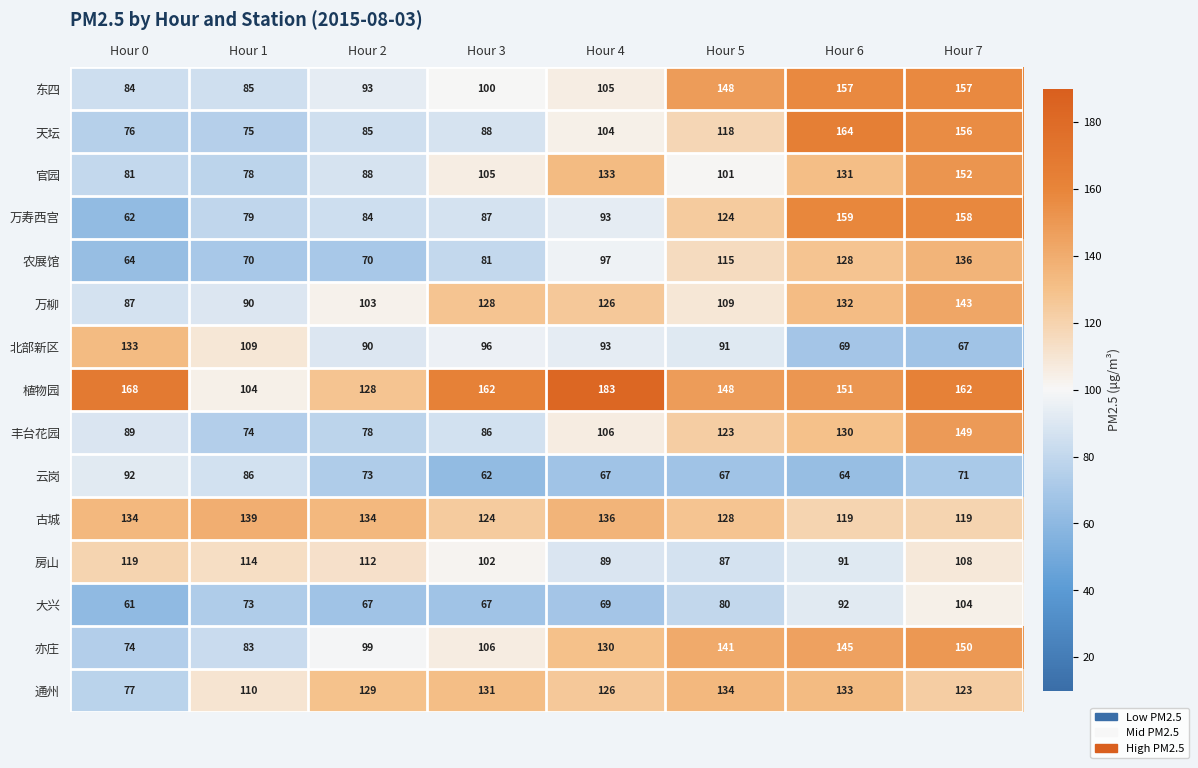

At Hour 2, list the series in order from smallest to largest.

大兴, 农展馆, 云岗, 丰台花园, 万寿西宫, 天坛, 官园, 北部新区, 东四, 亦庄, 万柳, 房山, 植物园, 通州, 古城